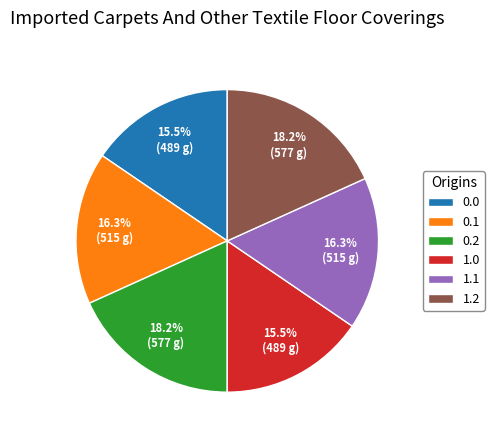

Count the number of slices in the pie.

6